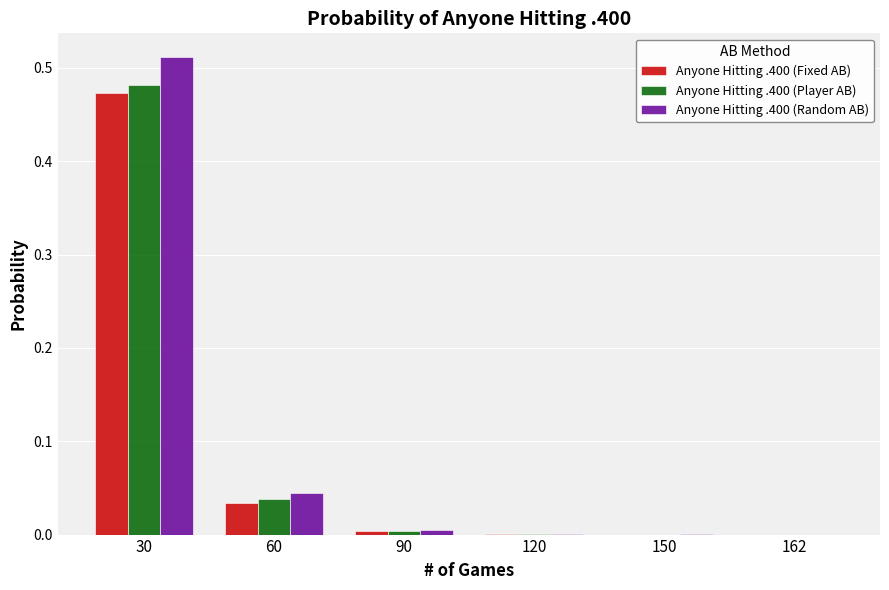

The Anyone Hitting .400 (Random AB) series shows 0.0 at 150. True or false?

True